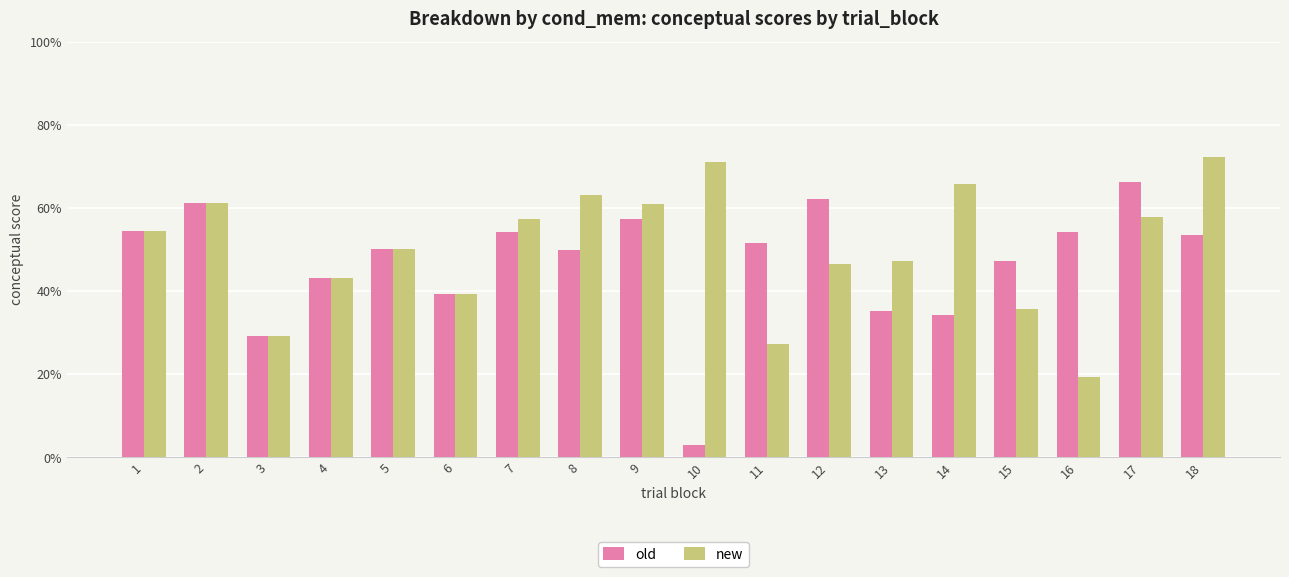

How many groups of bars are there?

18